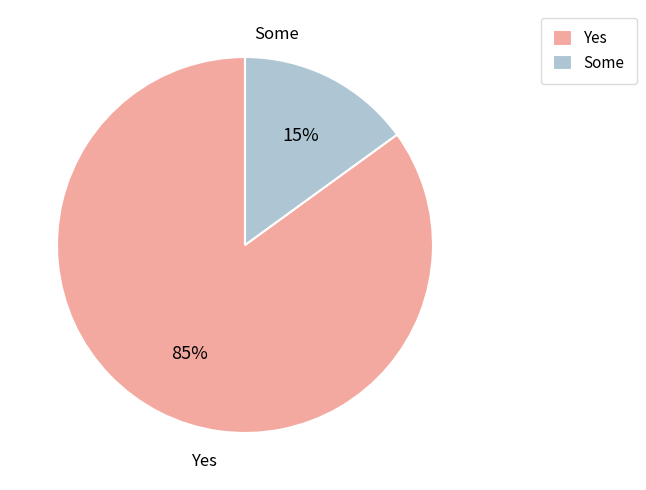

To the nearest percent, what portion does Some represent?

15%